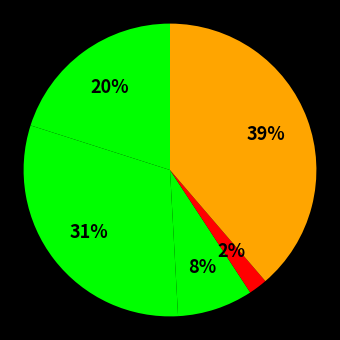

Count the number of slices in the pie.

5